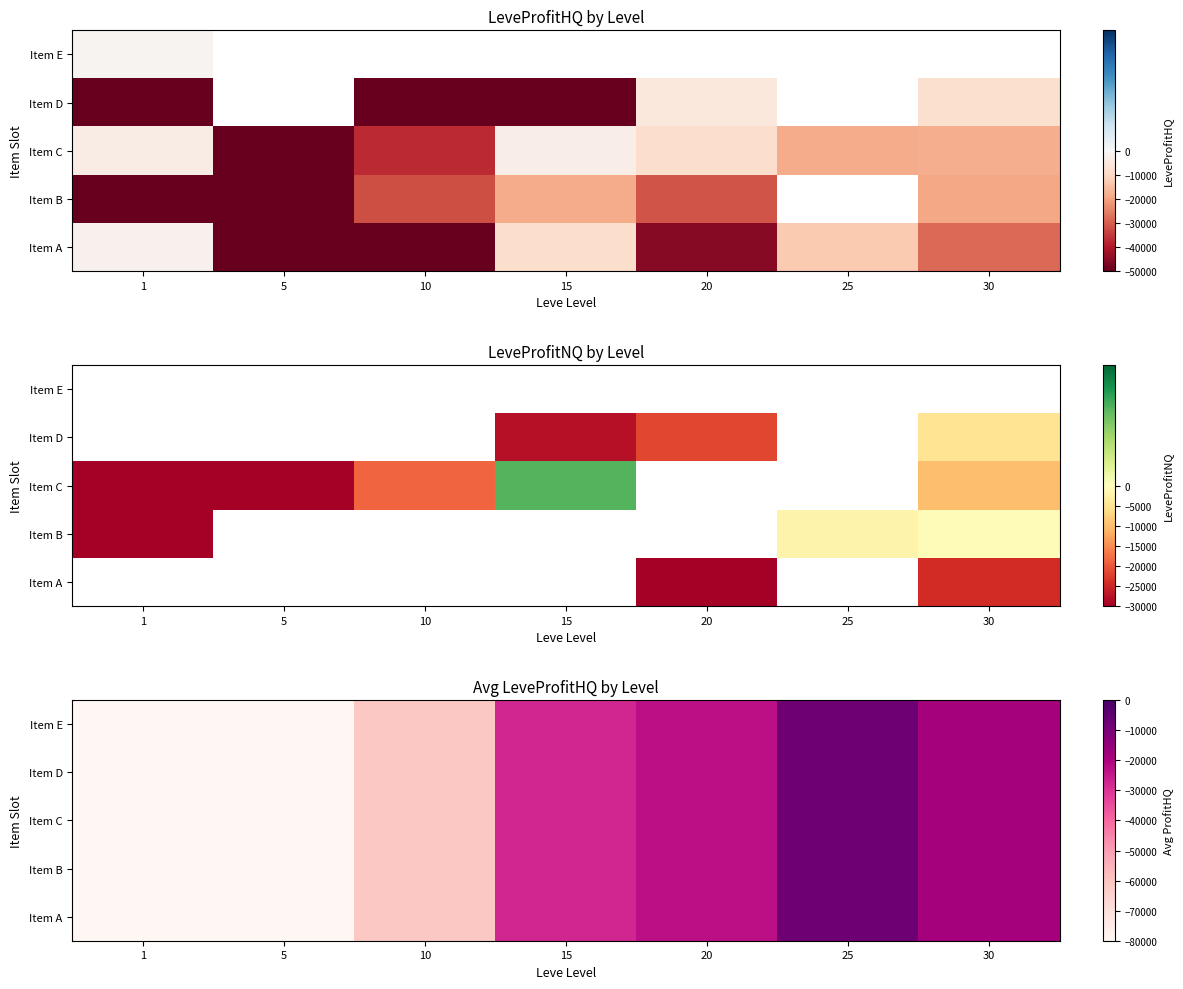

Which label corresponds to the smallest value in the chart?

1